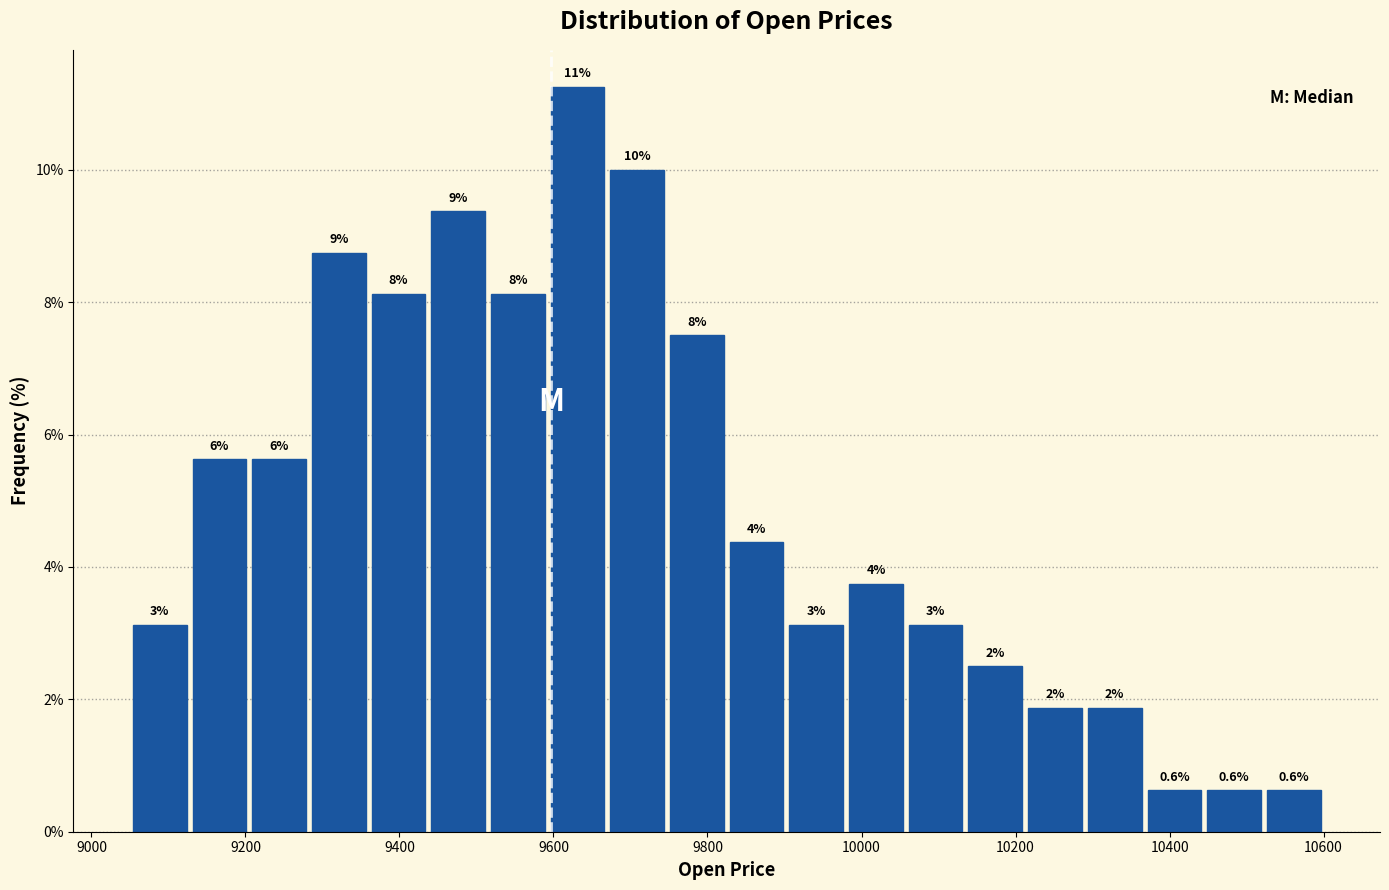

Around what value on the x-axis is the tallest bar? Give the approximate position of its centre, as read against the axis.

9640